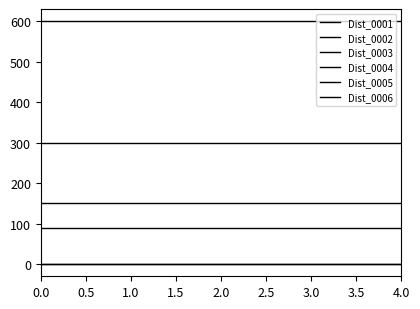

What is the average value of the Dist_0002 series?

600